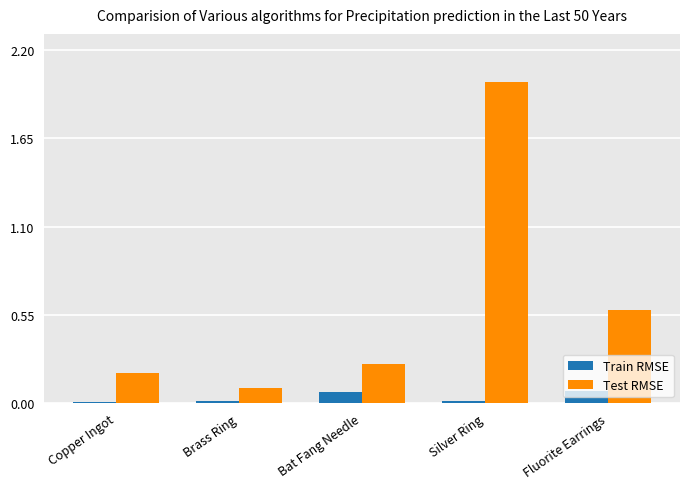

What is the label of the 4th bar from the right?

Brass Ring